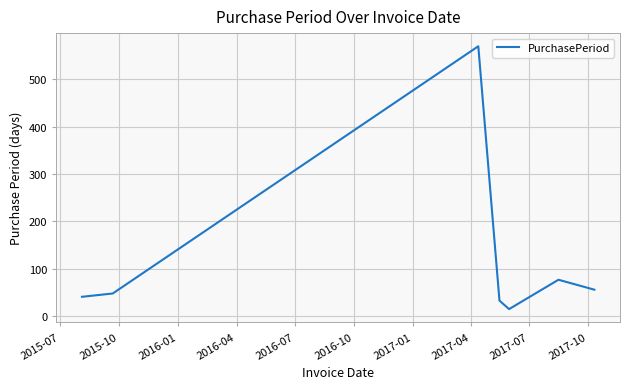

What is the minimum value shown in the chart?

15